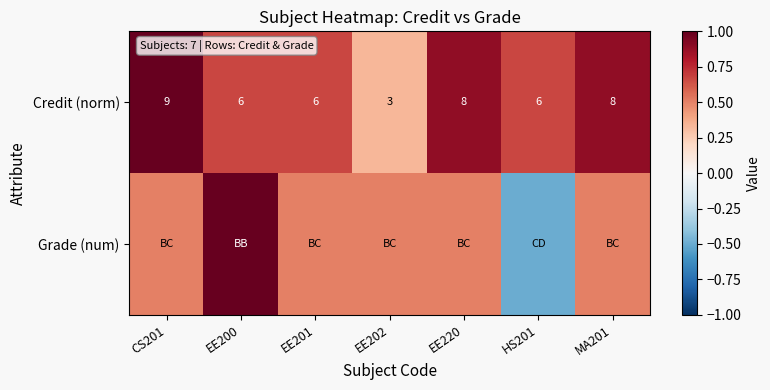

What is the sum of the Credit (norm) values at HS201 and EE200?

12.0